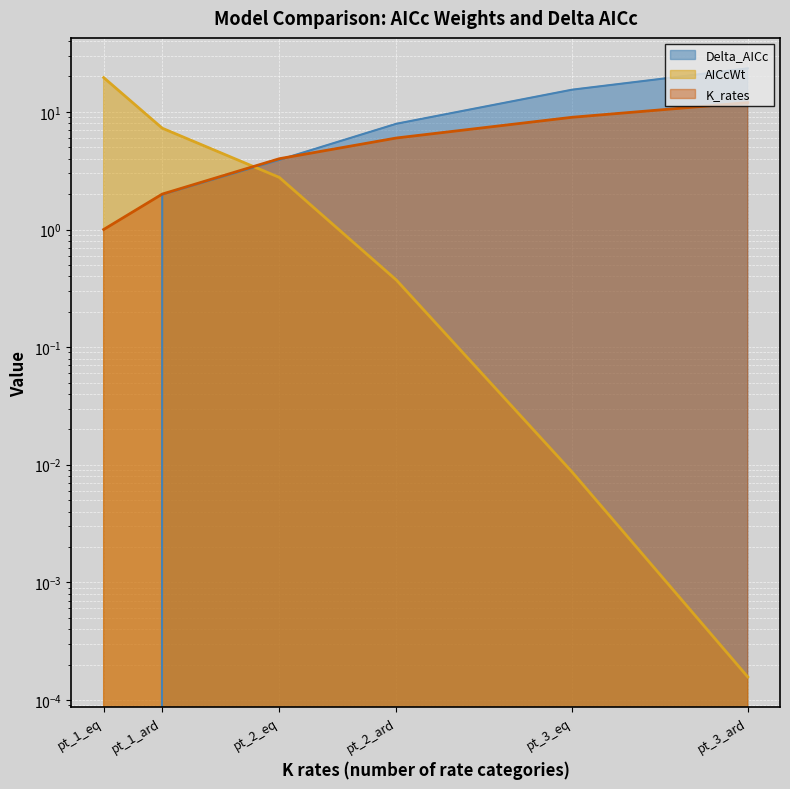

What is the difference between the second highest and minimum values in the K_rates series?

8.0